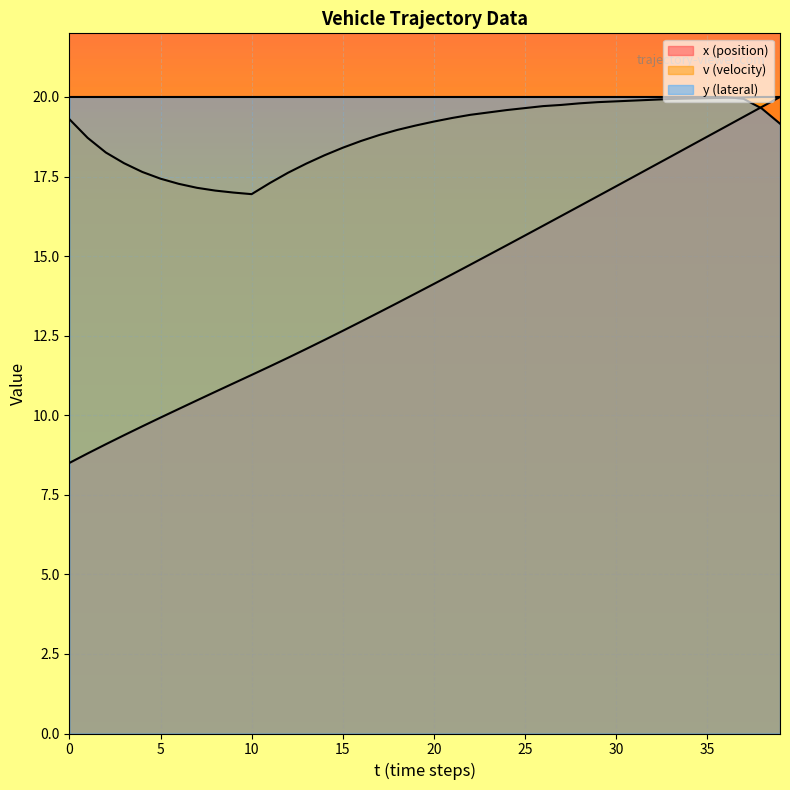

Which has a higher value, 23 or 39?

39